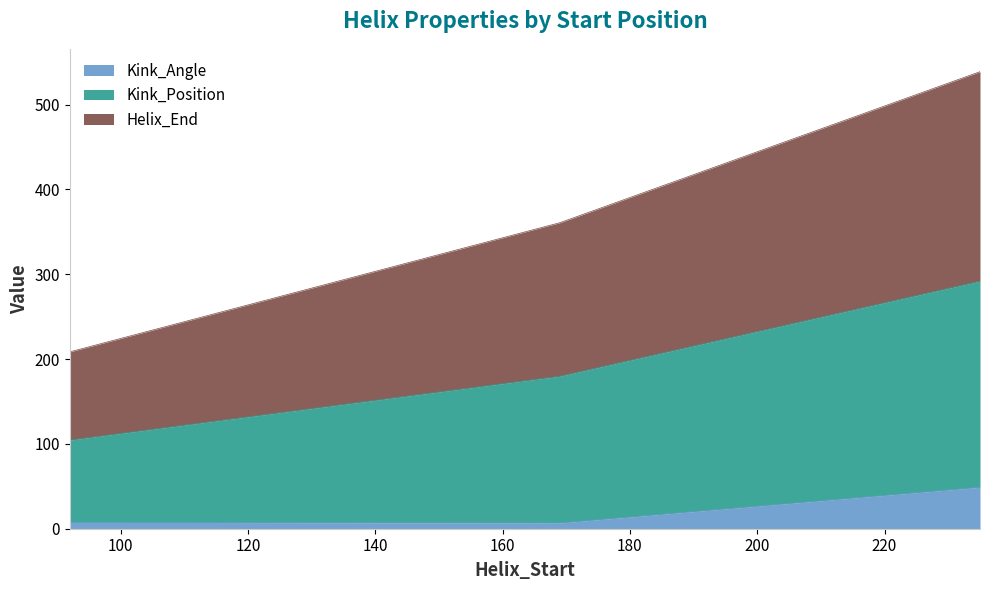

What is the smallest value displayed?

6.8